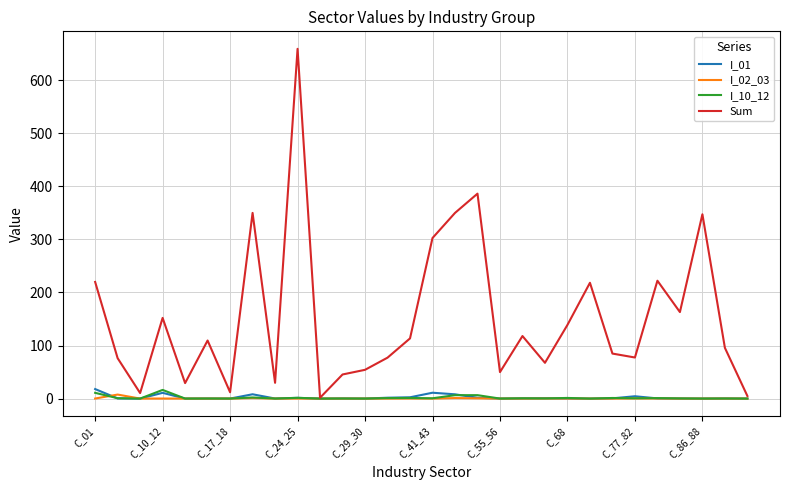

What is the maximum value shown in the chart?

659.1